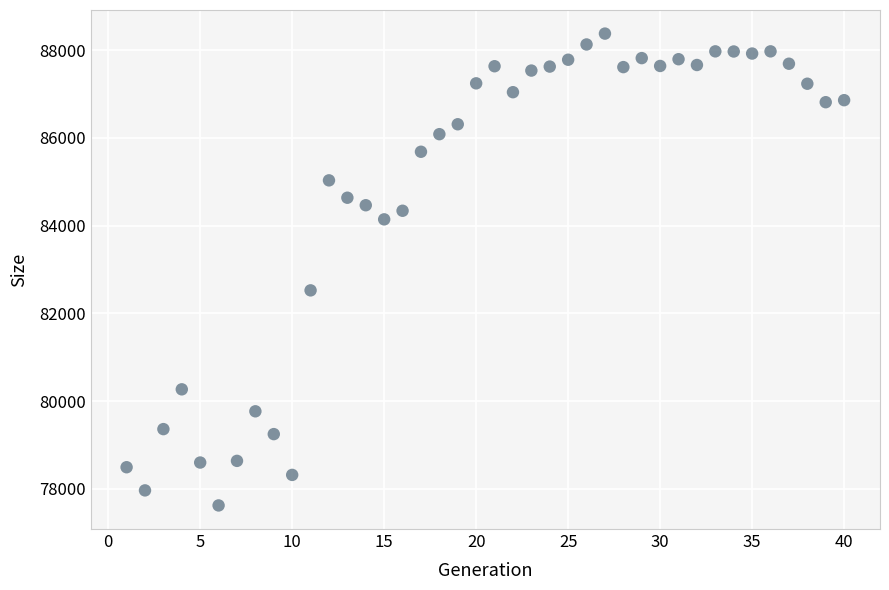

What Y value in the scatter plot is closest to 83000?

82525